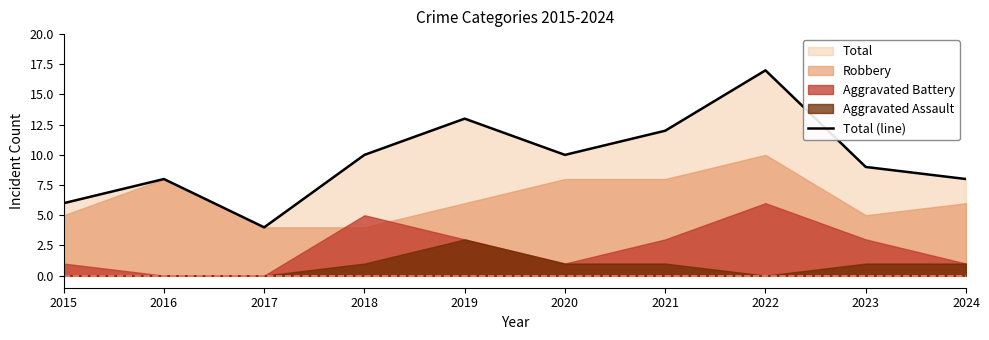

At which category does the data reach its first local valley?

2017